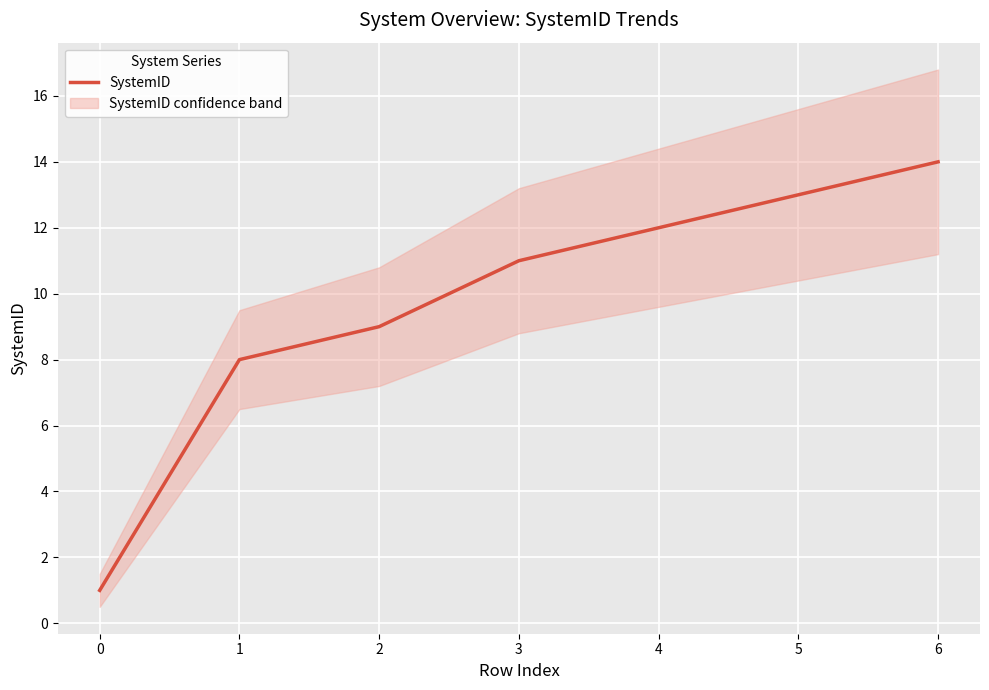

What is the sum of the values at 1 and 0?

9